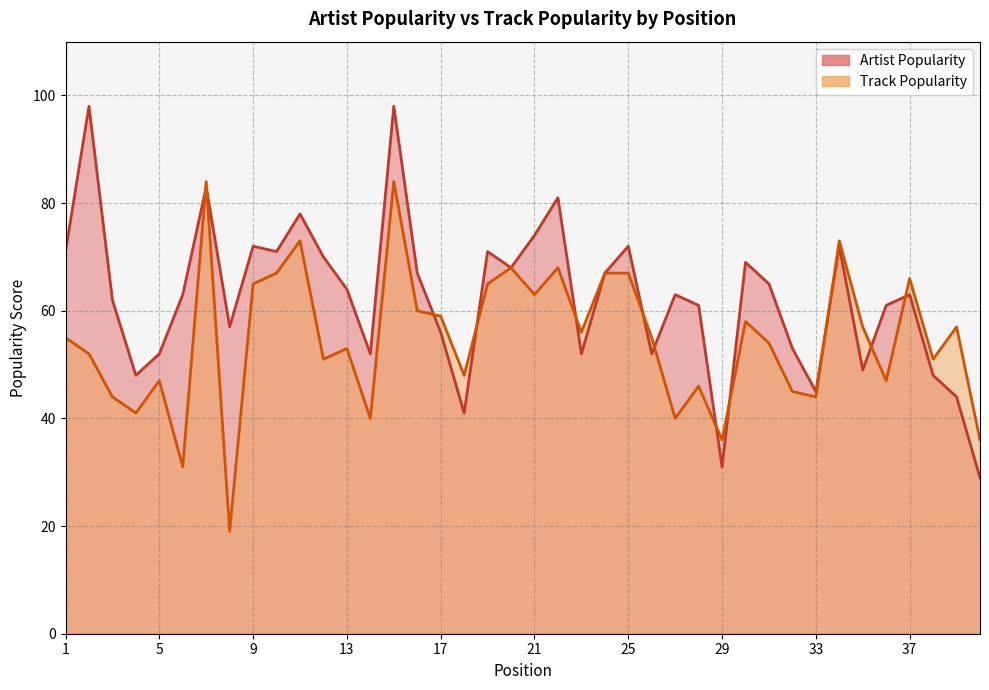

In Artist Popularity, how many points are lower than both neighbors (excluding endpoints)?

11